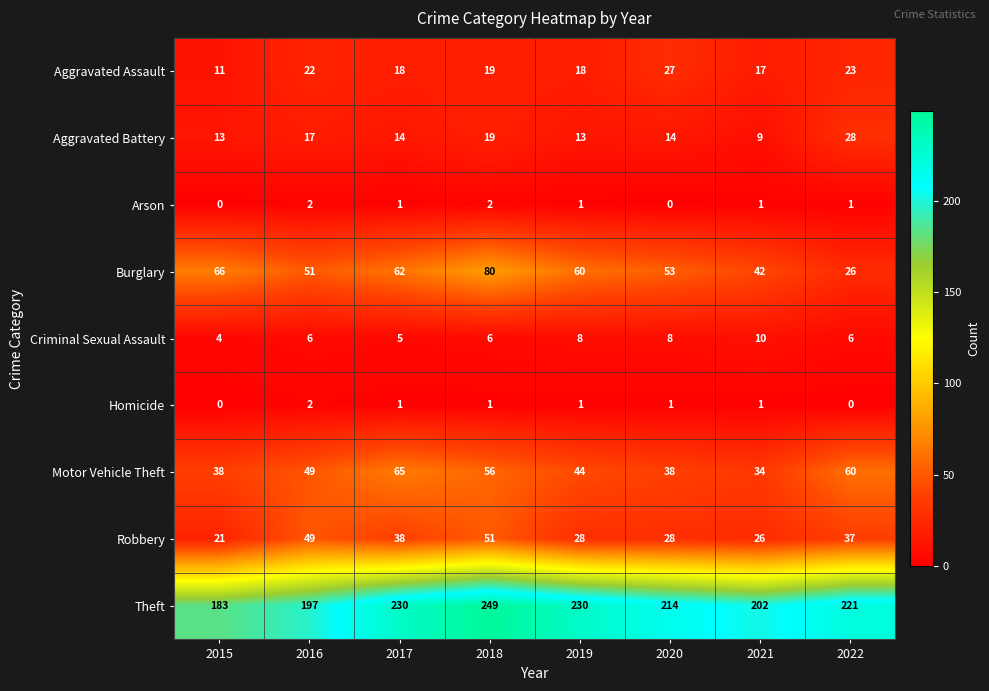

What is the spread (max minus min) of values at 2020?

214